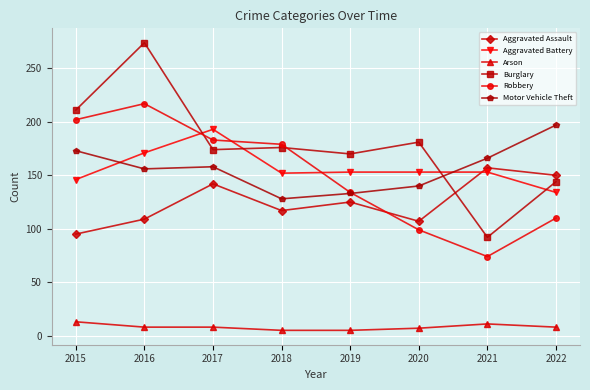

True or false: Aggravated Battery has more than 0 interior local peaks.

True